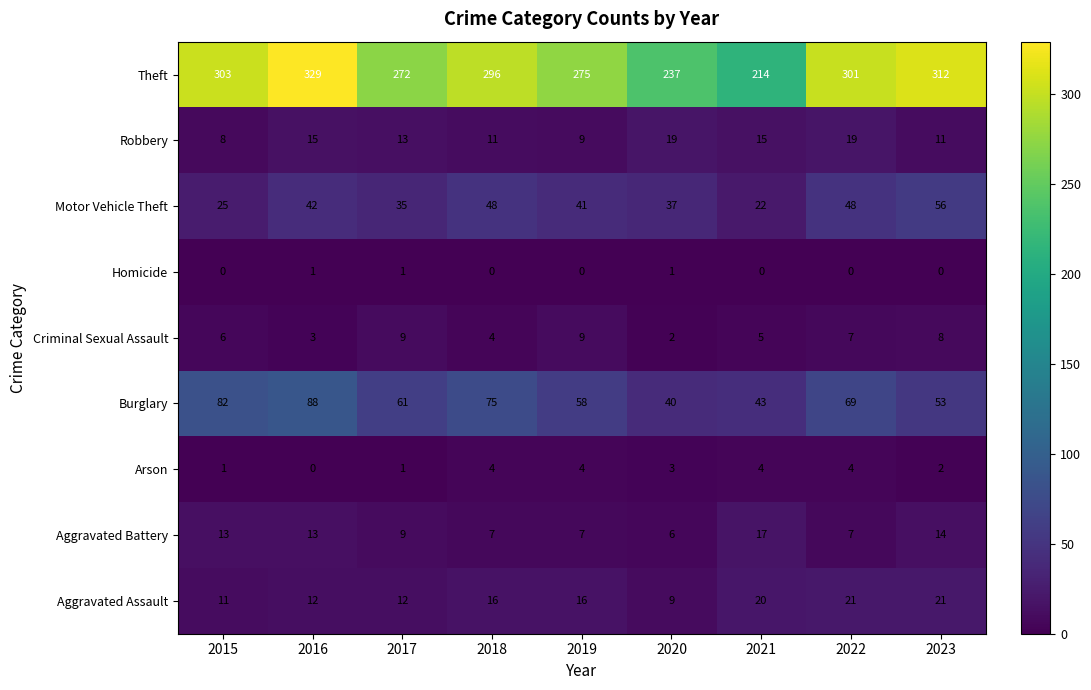

What is the difference between the maximum and minimum values in the Criminal Sexual Assault series?

7